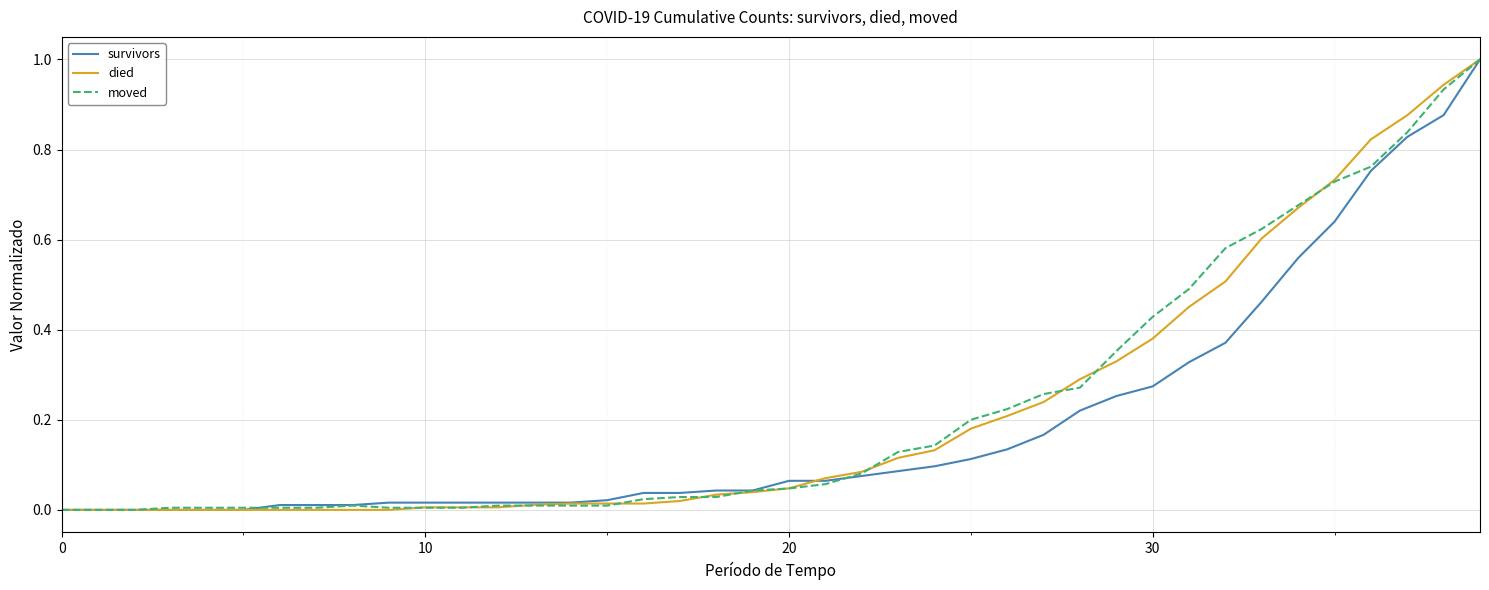

What is the greatest value displayed?

1.0